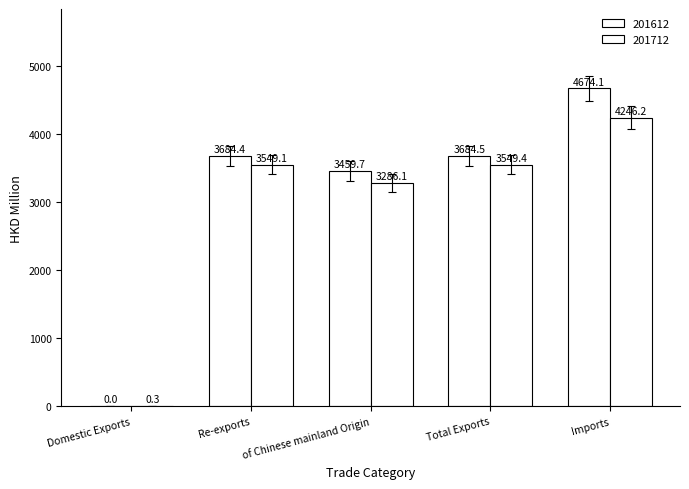

Does the chart contain stacked bars?

No